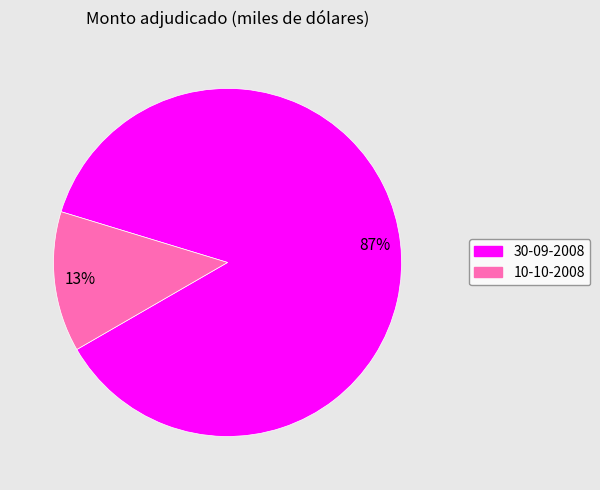

Do 30-09-2008 and 10-10-2008 together represent more than half of the pie?

Yes